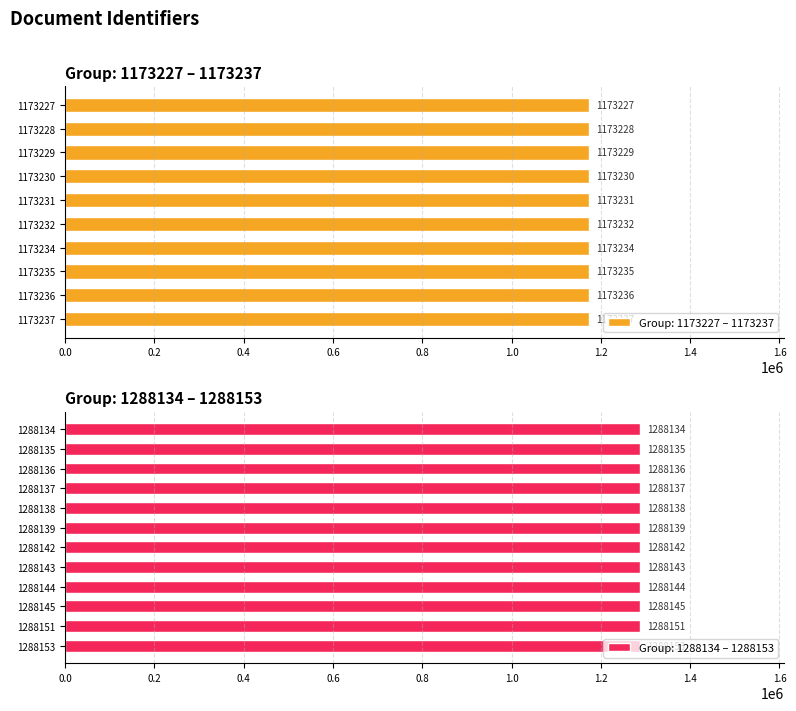

True or false: the data shows 778828 at 1173229.

False